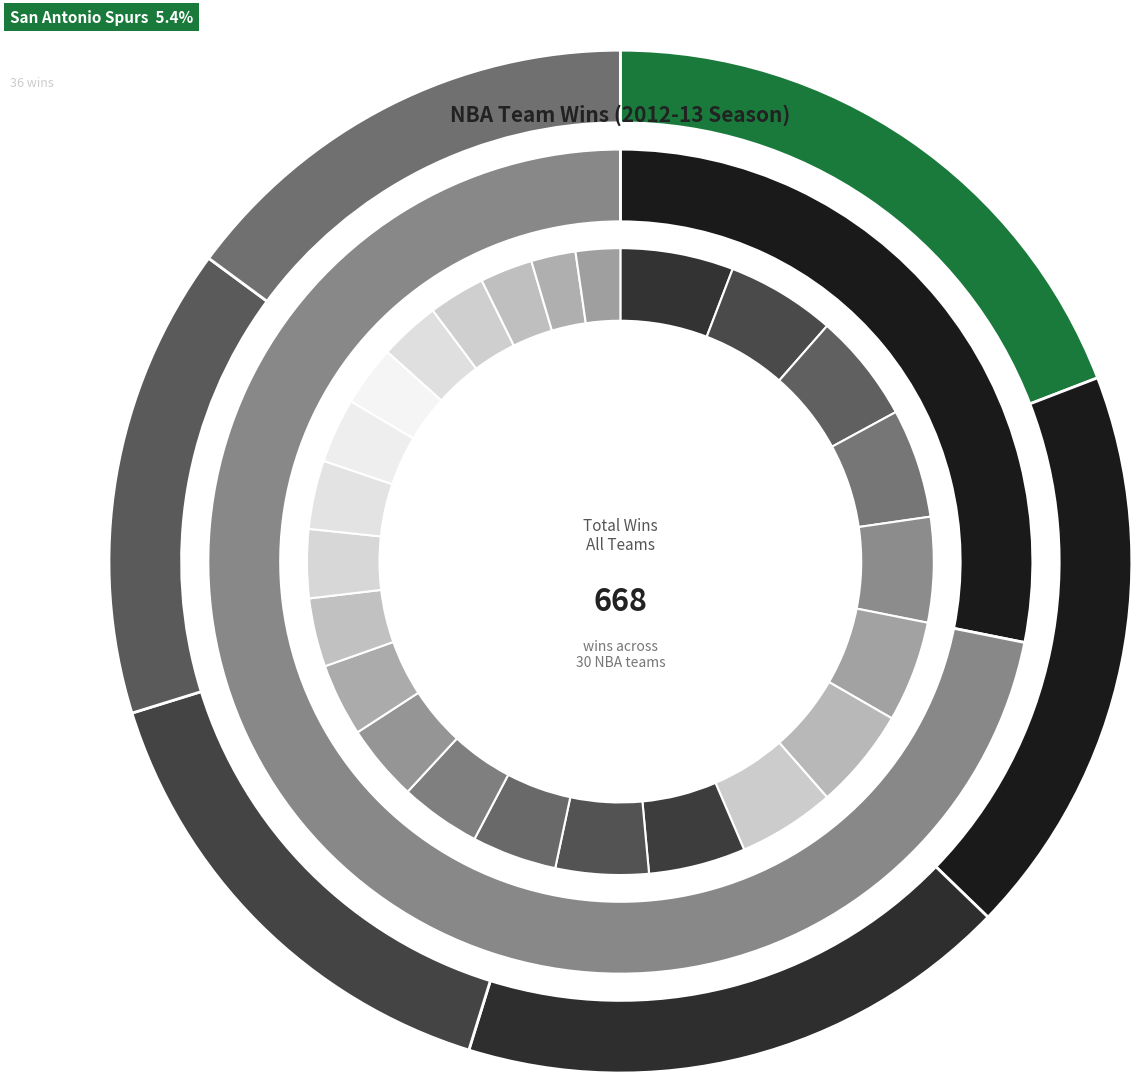

To the nearest percent, what is the difference between the largest and smallest slice percentages?

4%